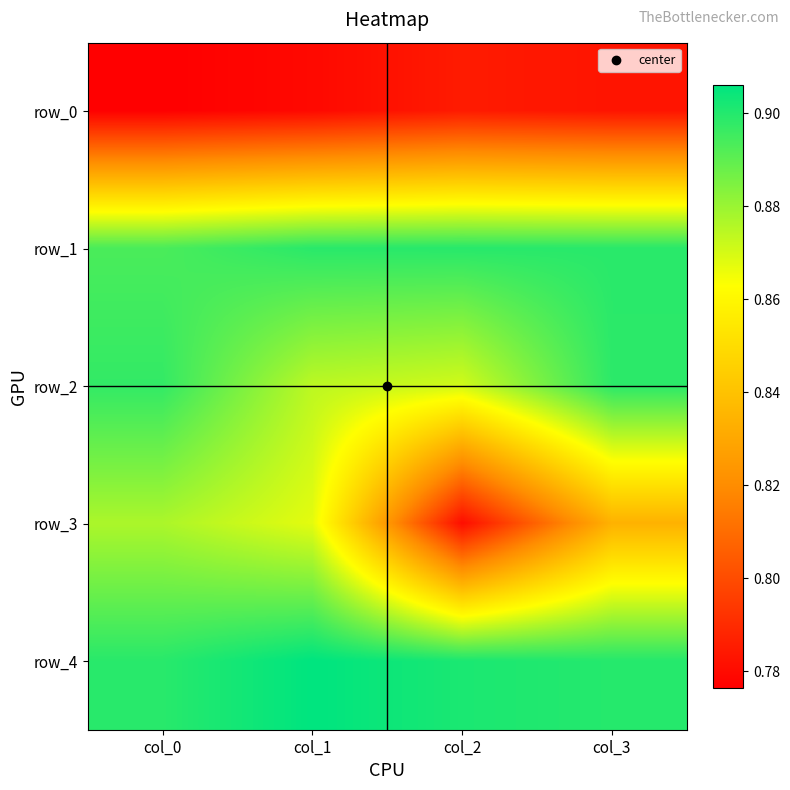

The value of row_4 at col_1 is 0.9. True or false?

True